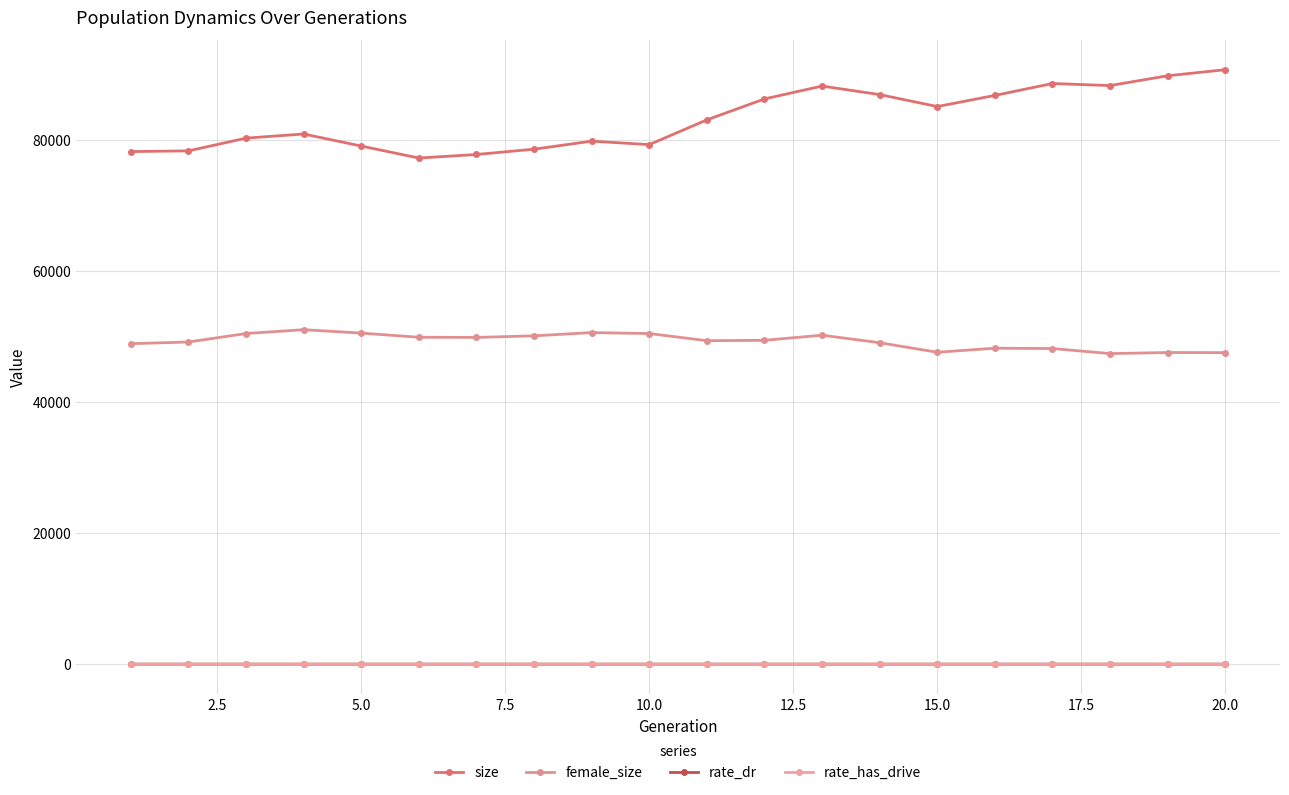

True or false: rate_dr and size cross at least once.

False